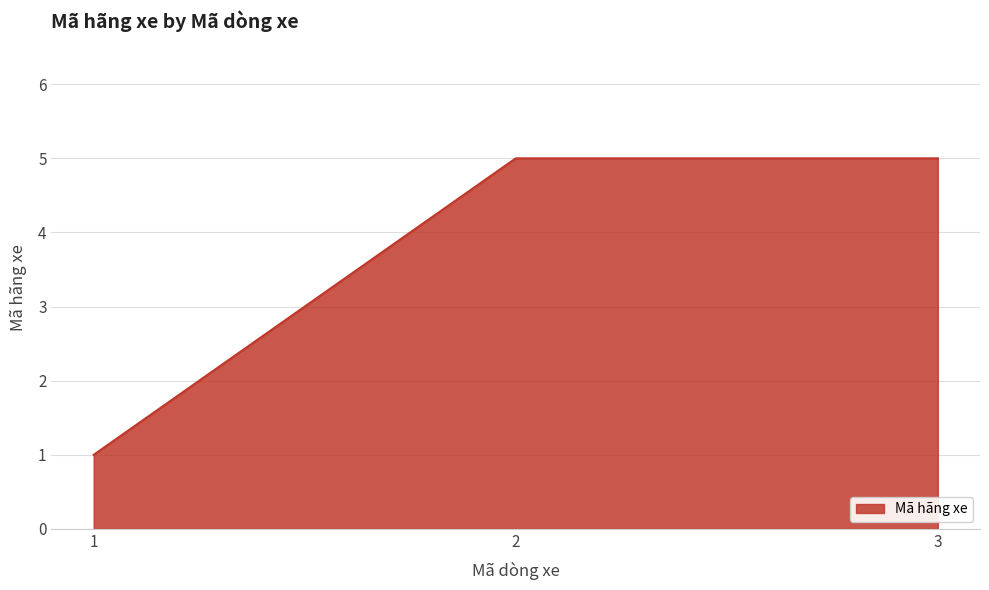

What is the change in value from 1 to 3?

+4